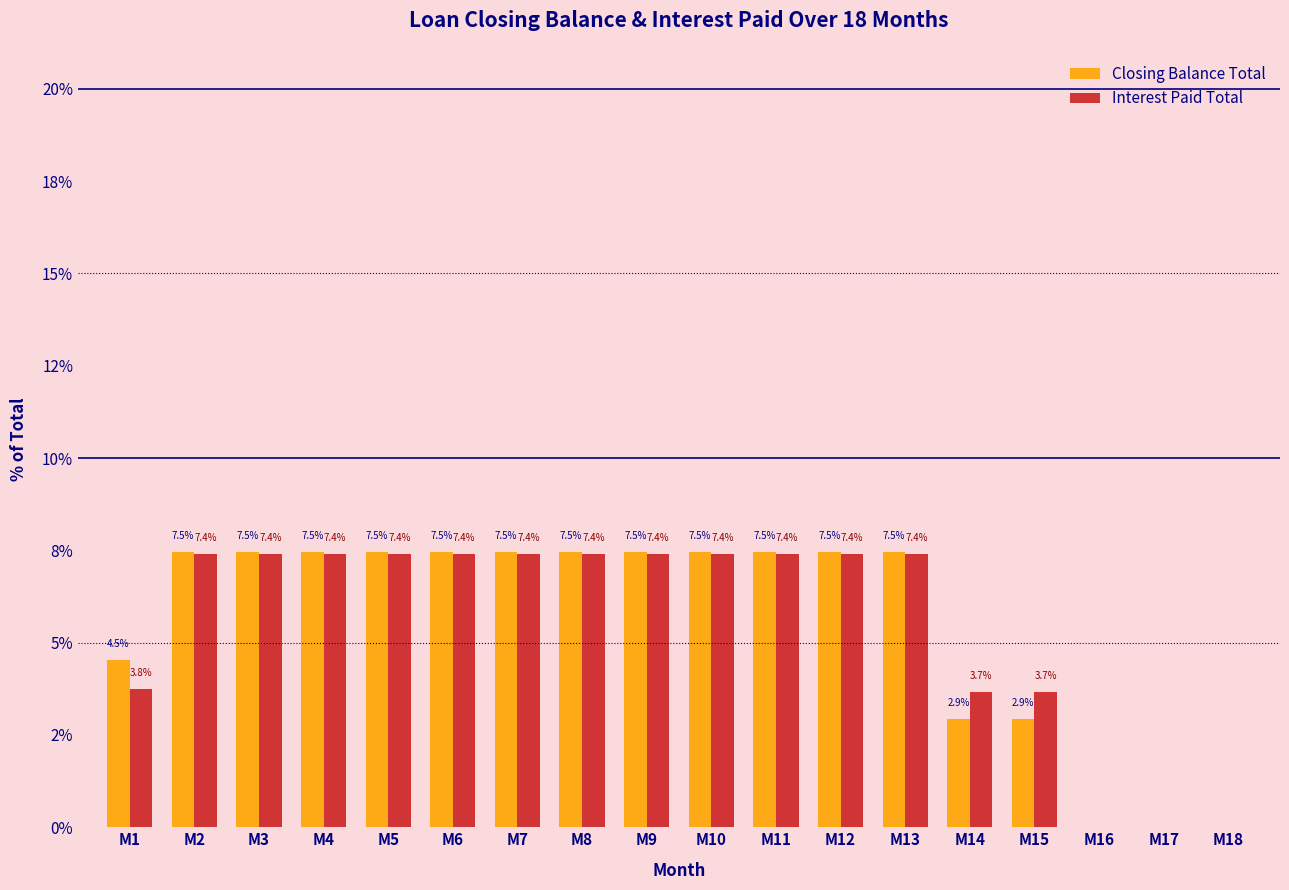

What are all the series names shown in the legend?

Closing Balance Total, Interest Paid Total